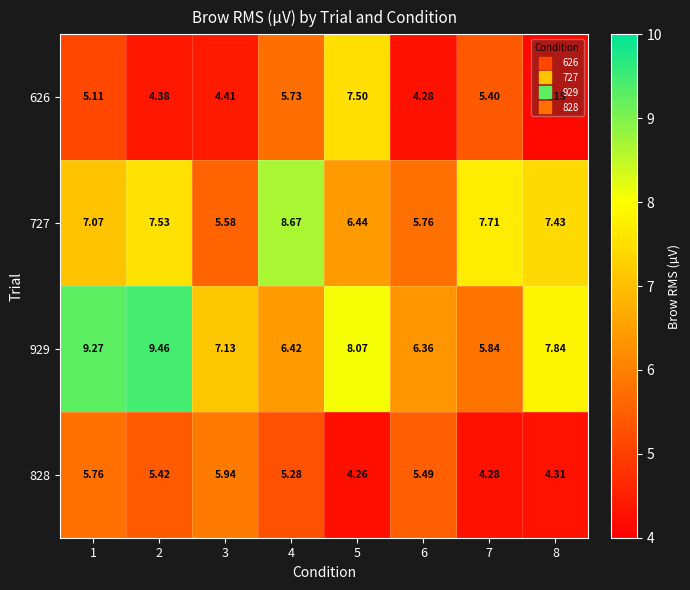

Is the value of 626 at 8 greater than the value of 828 at 3?

No